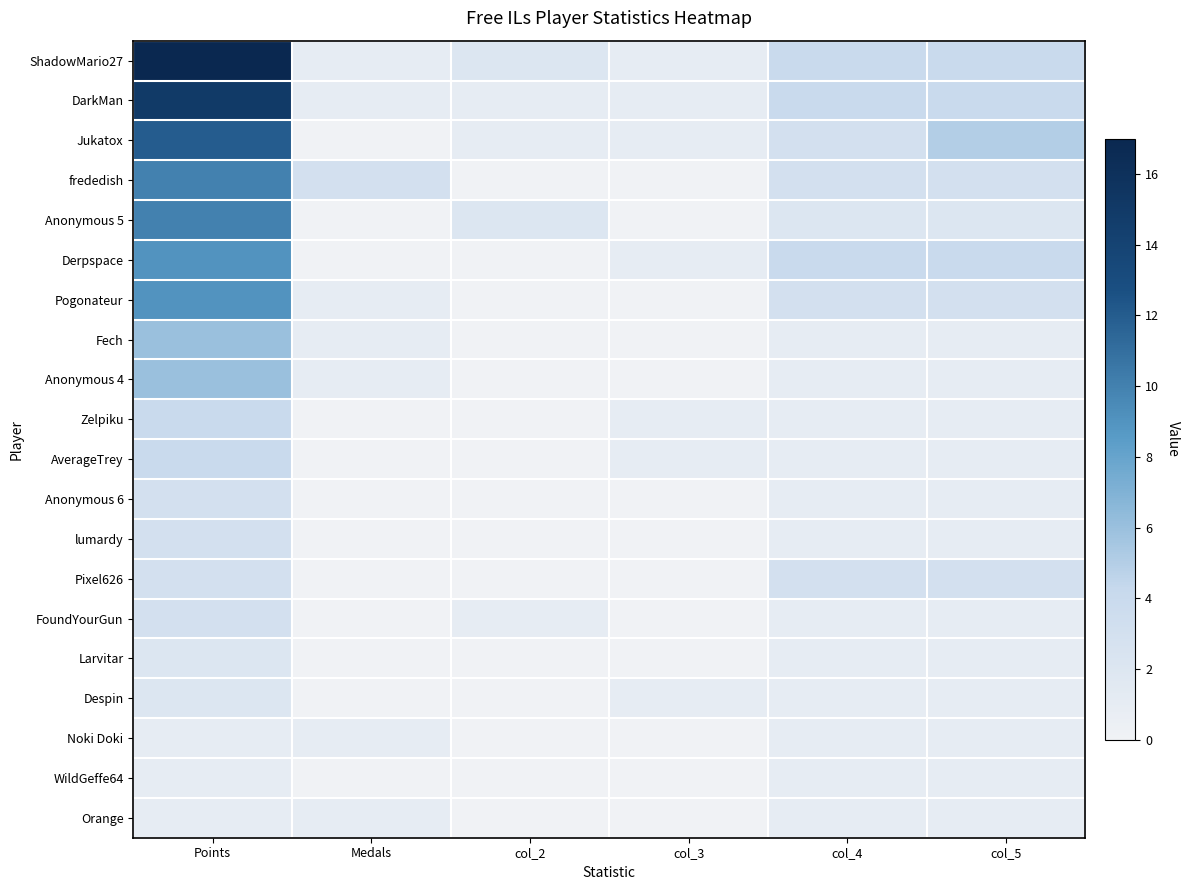

Reading right to left, extract all data points from this chart.

ShadowMario27: col_5=4	col_4=4	col_3=1	col_2=2	Medals=1	Points=17
DarkMan: col_5=4	col_4=4	col_3=1	col_2=1	Medals=1	Points=15
Jukatox: col_5=5	col_4=3	col_3=1	col_2=1	Medals=0	Points=12
frededish: col_5=3	col_4=3	col_3=0	col_2=0	Medals=3	Points=10
Anonymous 5: col_5=2	col_4=2	col_3=0	col_2=2	Medals=0	Points=10
Derpspace: col_5=4	col_4=4	col_3=1	col_2=0	Medals=0	Points=9
Pogonateur: col_5=3	col_4=3	col_3=0	col_2=0	Medals=1	Points=9
Fech: col_5=1	col_4=1	col_3=0	col_2=0	Medals=1	Points=6
Anonymous 4: col_5=1	col_4=1	col_3=0	col_2=0	Medals=1	Points=6
Zelpiku: col_5=1	col_4=1	col_3=1	col_2=0	Medals=0	Points=4
AverageTrey: col_5=1	col_4=1	col_3=1	col_2=0	Medals=0	Points=4
Anonymous 6: col_5=1	col_4=1	col_3=0	col_2=0	Medals=0	Points=3
lumardy: col_5=1	col_4=1	col_3=0	col_2=0	Medals=0	Points=3
Pixel626: col_5=3	col_4=3	col_3=0	col_2=0	Medals=0	Points=3
FoundYourGun: col_5=1	col_4=1	col_3=0	col_2=1	Medals=0	Points=3
Larvitar: col_5=1	col_4=1	col_3=0	col_2=0	Medals=0	Points=2
Despin: col_5=1	col_4=1	col_3=1	col_2=0	Medals=0	Points=2
Noki Doki: col_5=1	col_4=1	col_3=0	col_2=0	Medals=1	Points=1
WildGeffe64: col_5=1	col_4=1	col_3=0	col_2=0	Medals=0	Points=1
Orange: col_5=1	col_4=1	col_3=0	col_2=0	Medals=1	Points=1